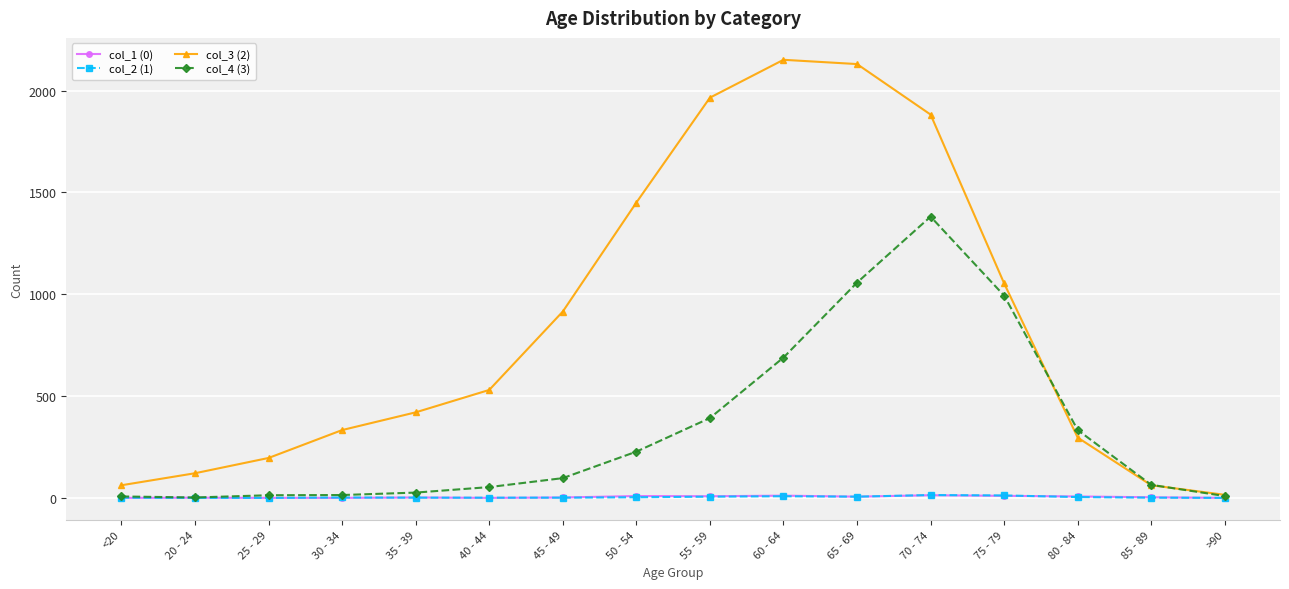

At how many categories does at least one series exceed 1563?

4